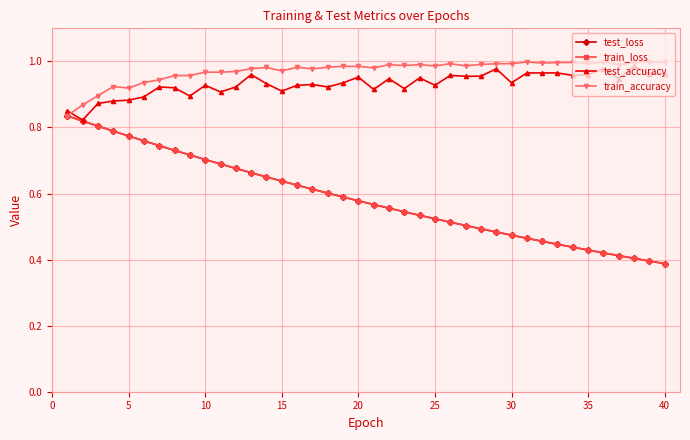

What are all the series names shown in the legend?

test_loss, train_loss, test_accuracy, train_accuracy